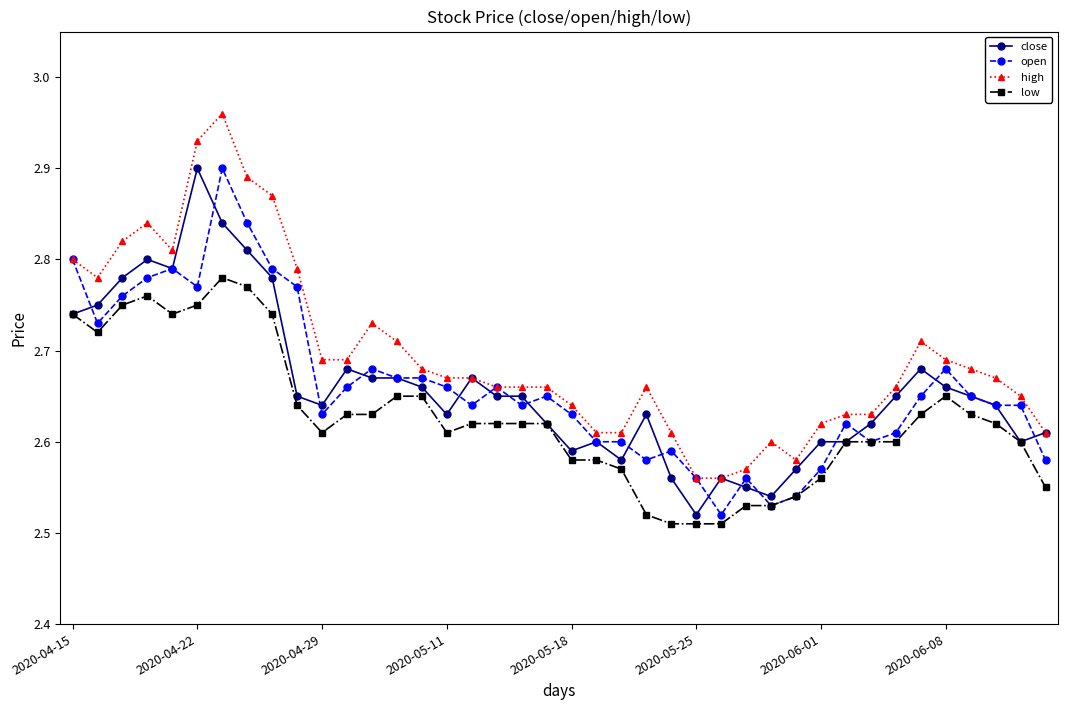

At how many categories does at least one series exceed 2?

40